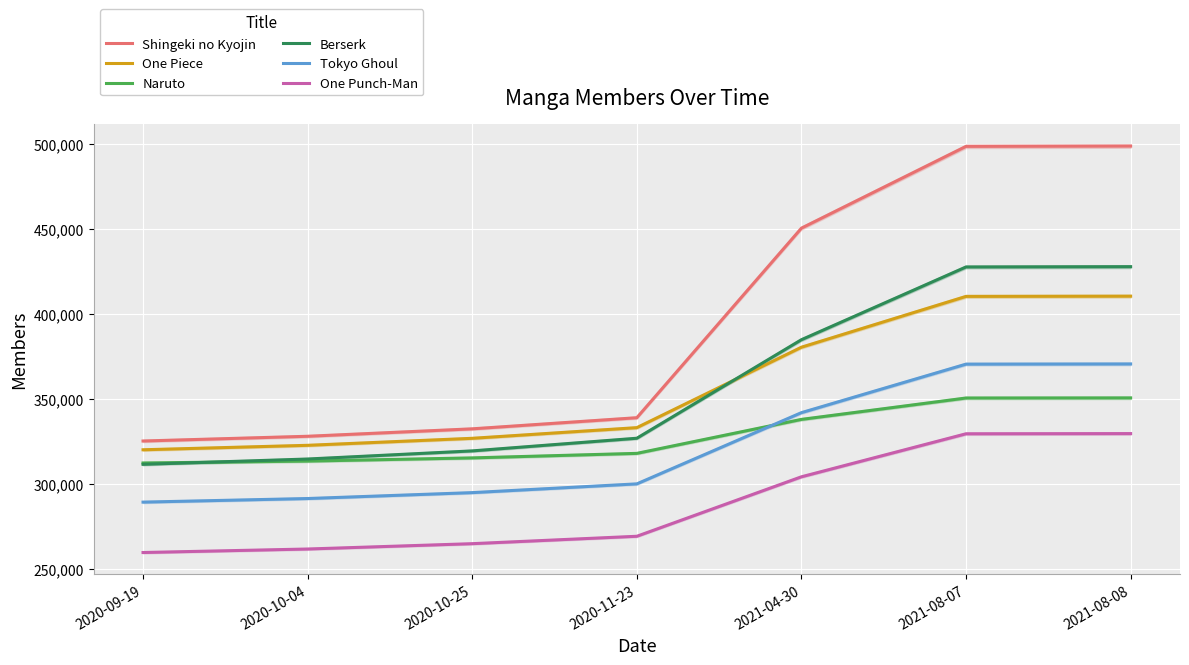

What is the label of the 4th point from the left?

2020-11-23